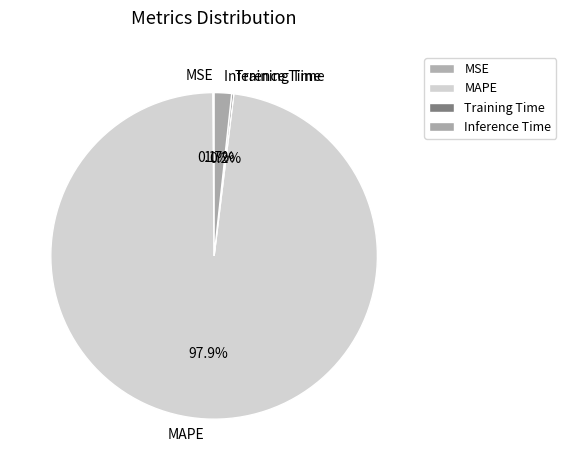

The Inference Time slice represents 2% of the pie. True or false?

True